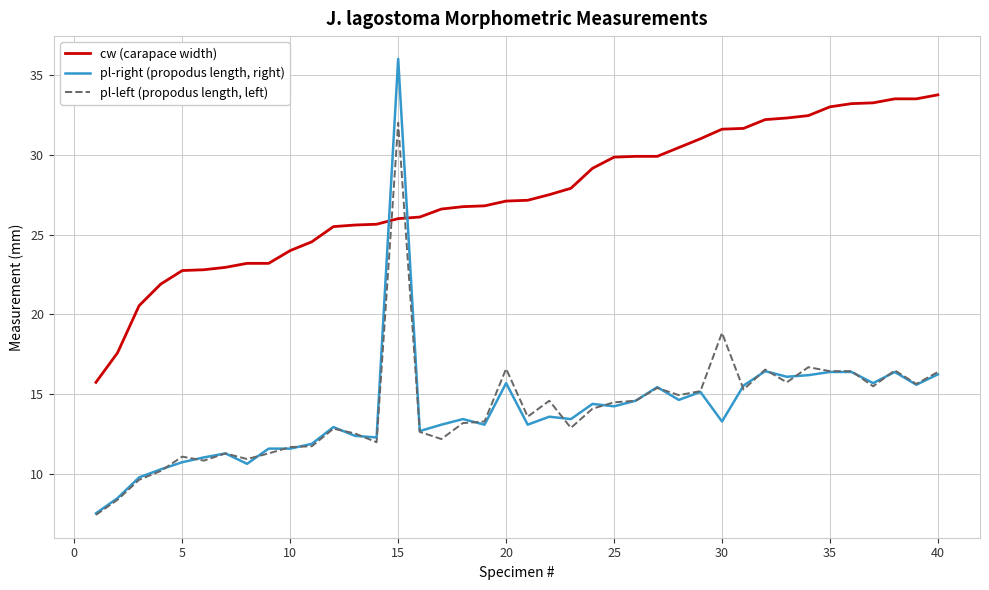

What is the greatest value displayed?

36.0